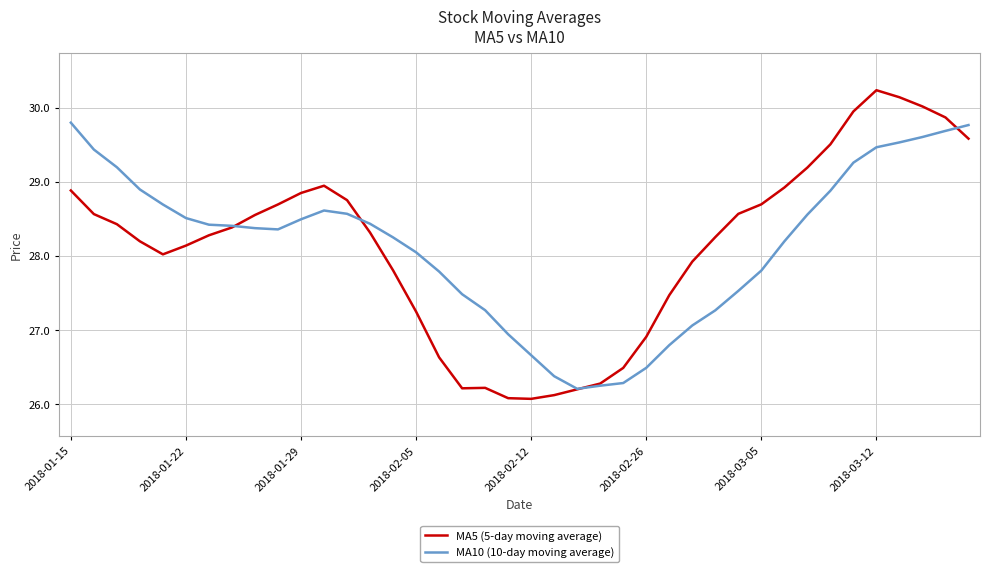

What is the difference between the maximum and minimum values in the MA5 (5-day moving average) series?

4.2